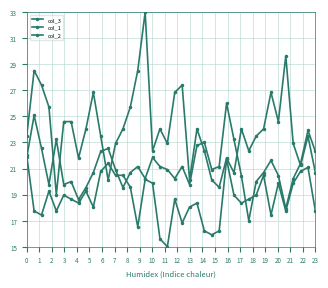

How many data points does each series have?

40